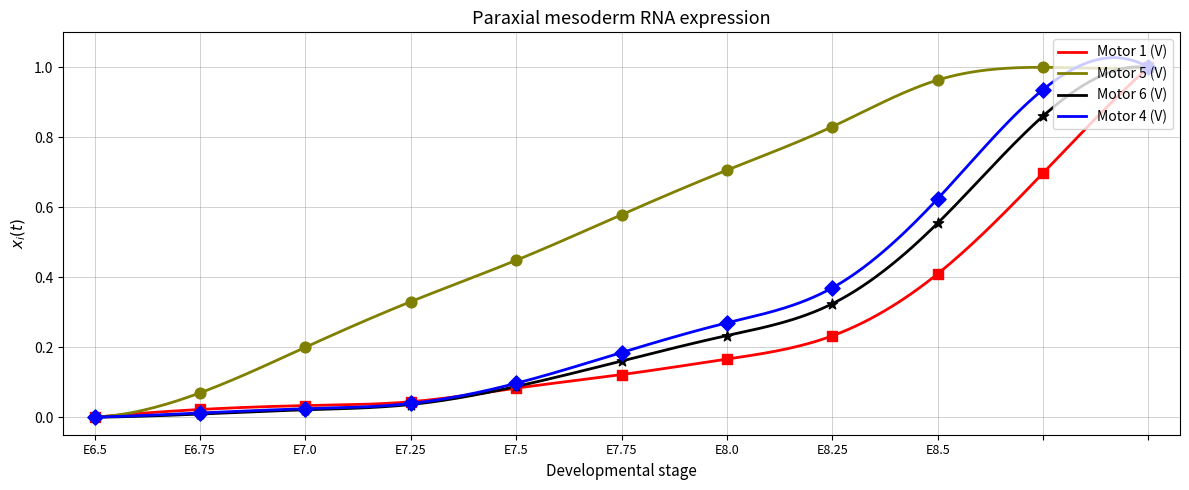

Which series has the widest spread of Y values?

Motor 1 (V)